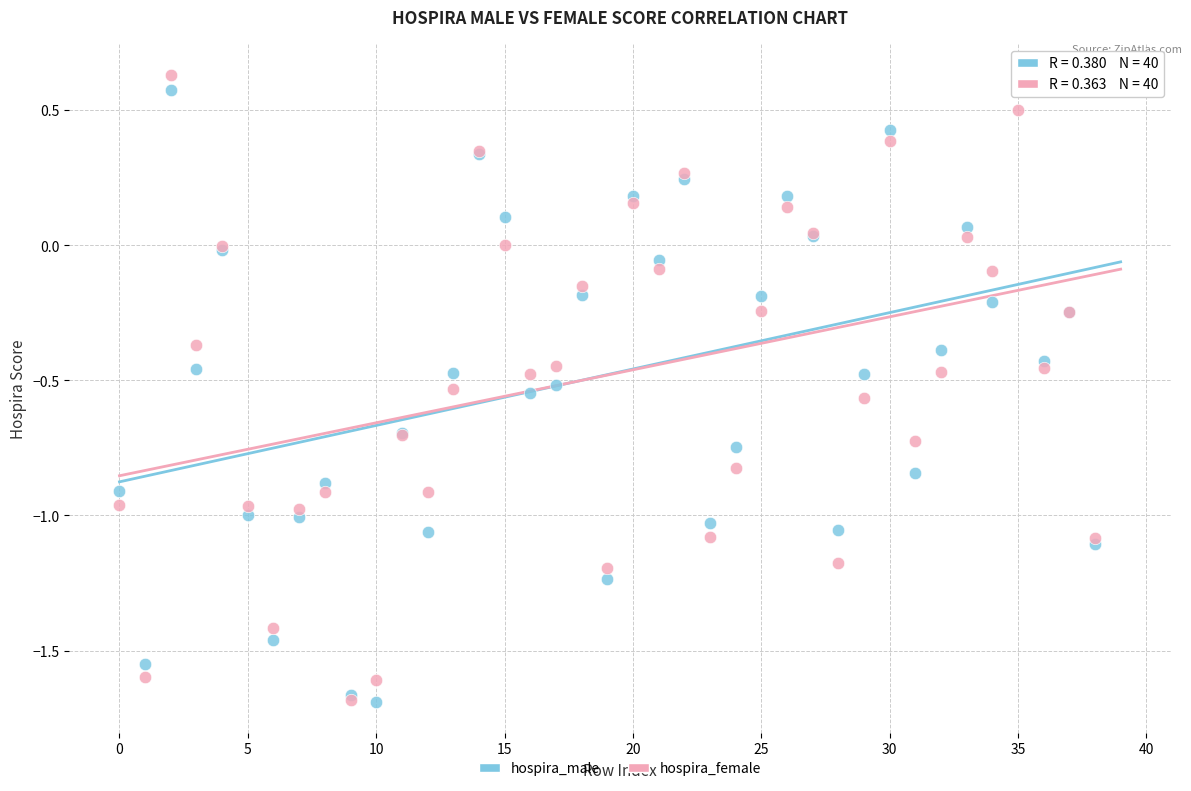

What are all the series names shown in the legend?

hospira_male, hospira_female